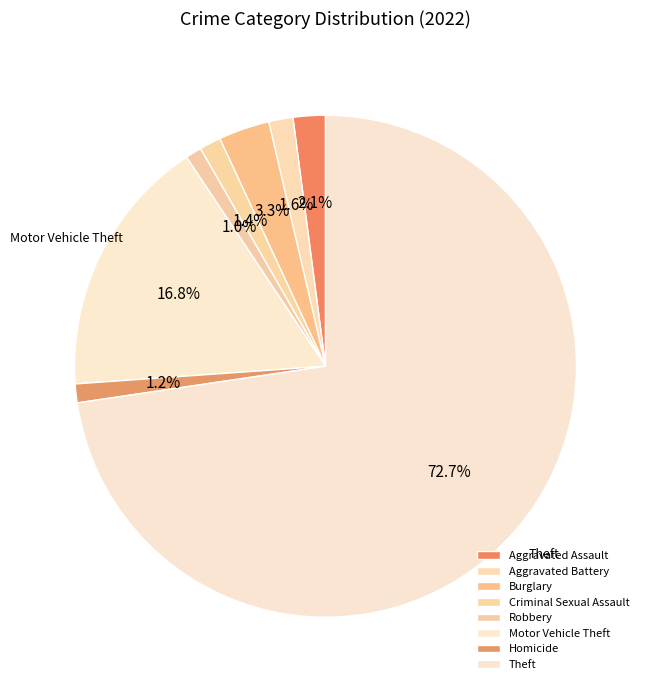

To the nearest percent, what portion does Theft represent?

73%